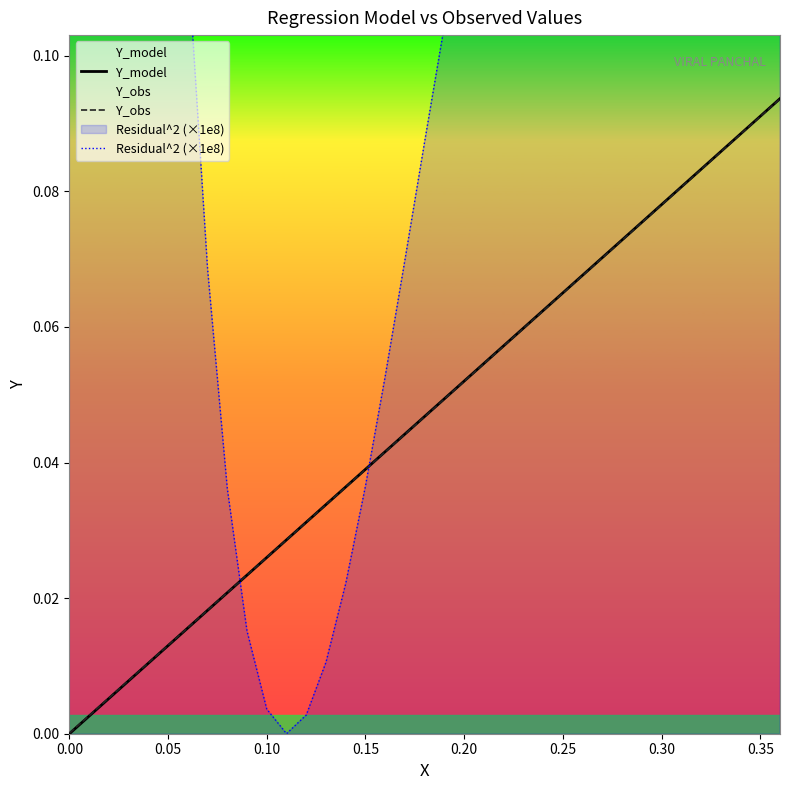

True or false: Y_obs and Residual^2 (×1e8) intersect in this chart.

True